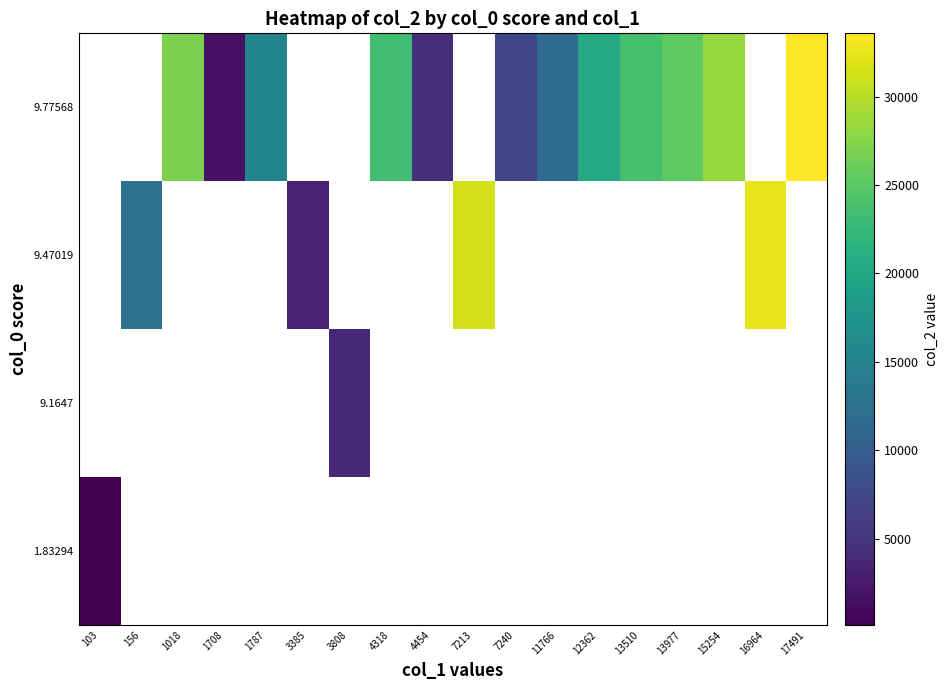

Which series has the widest spread of values?

1.83294